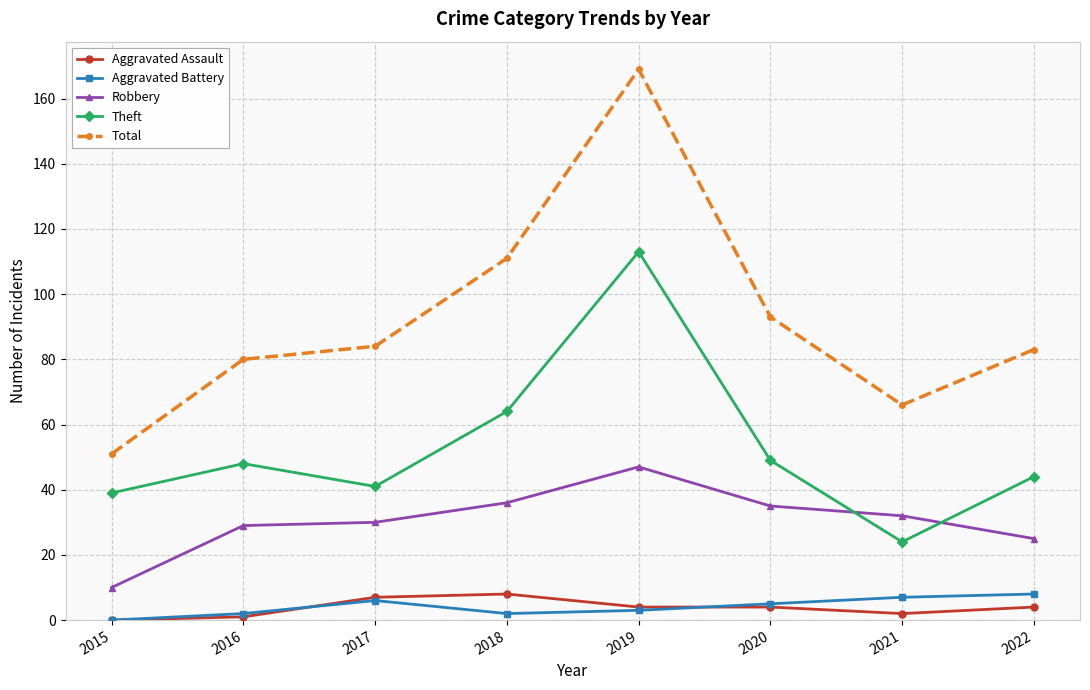

Which category has the lowest value in the Robbery series?

2015